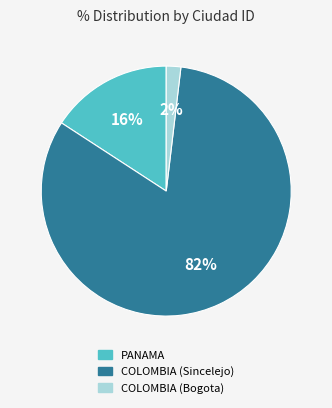

Do COLOMBIA (Bogota) and PANAMA together represent more than half of the pie?

No